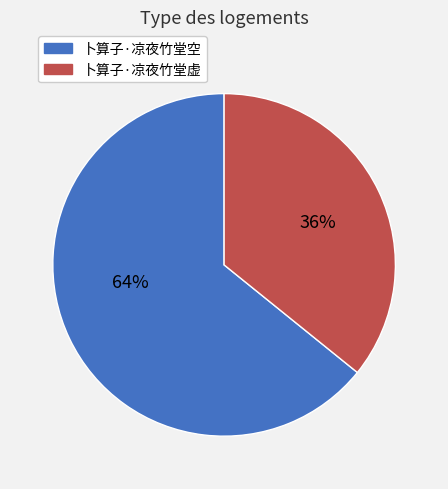

How many slices are in this pie chart?

2